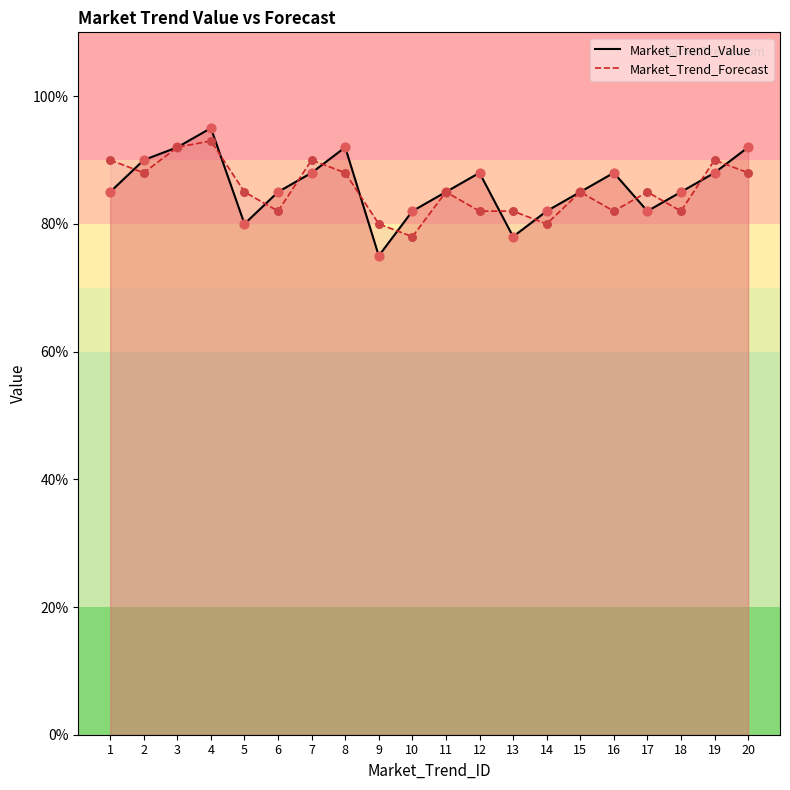

Which series has the largest total across all categories?

Market_Trend_Value